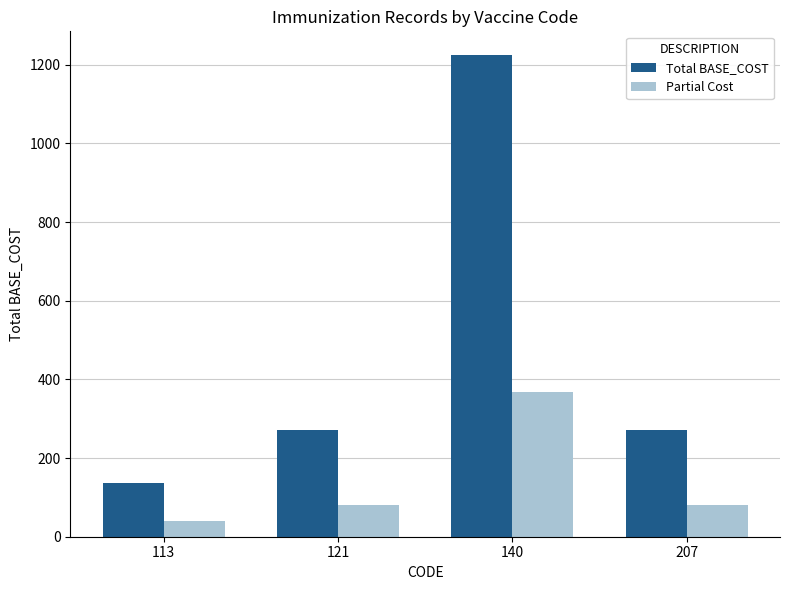

Is the value of Partial Cost at 113 greater than the value of Total BASE_COST at 113?

No